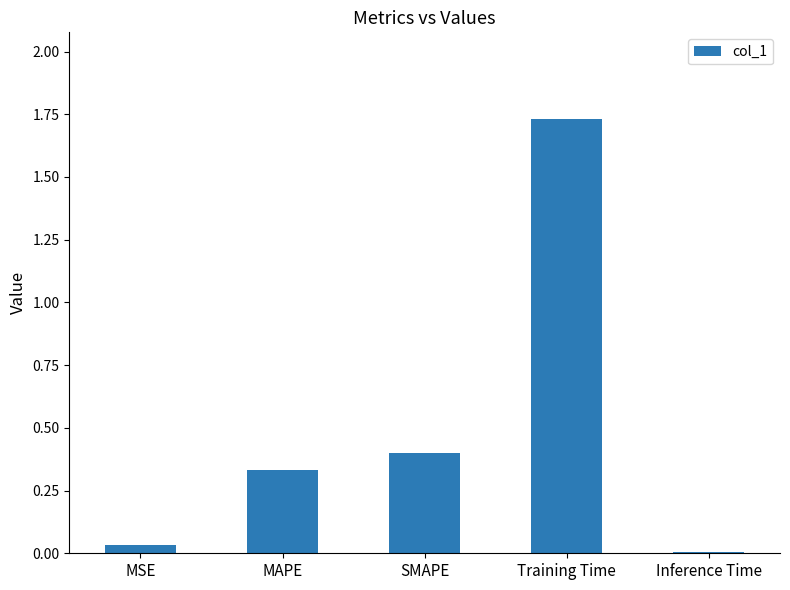

Between MSE and SMAPE, which is larger?

SMAPE